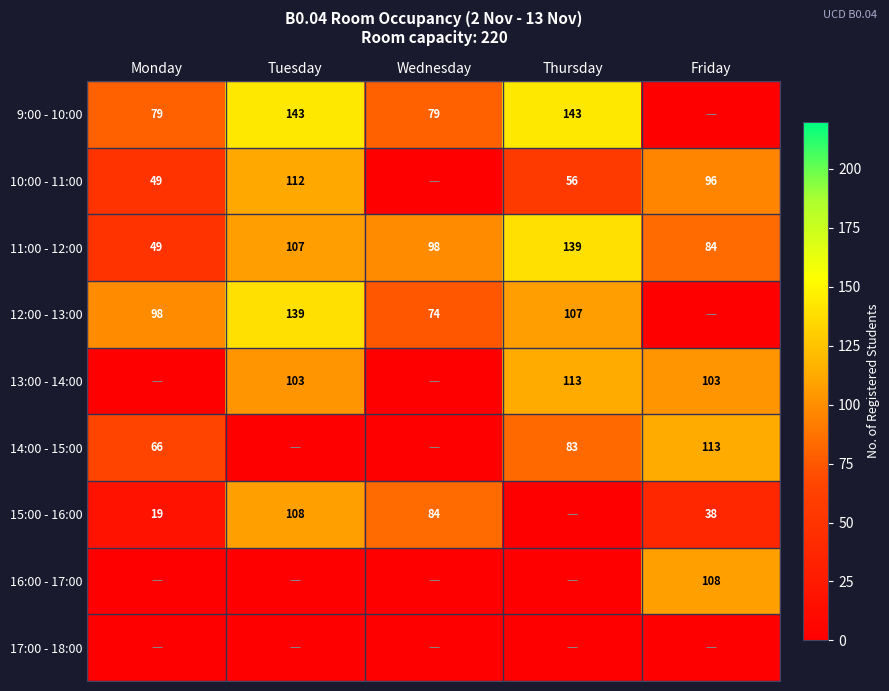

What is the difference between the 10:00 - 11:00 values at Monday and Tuesday?

63